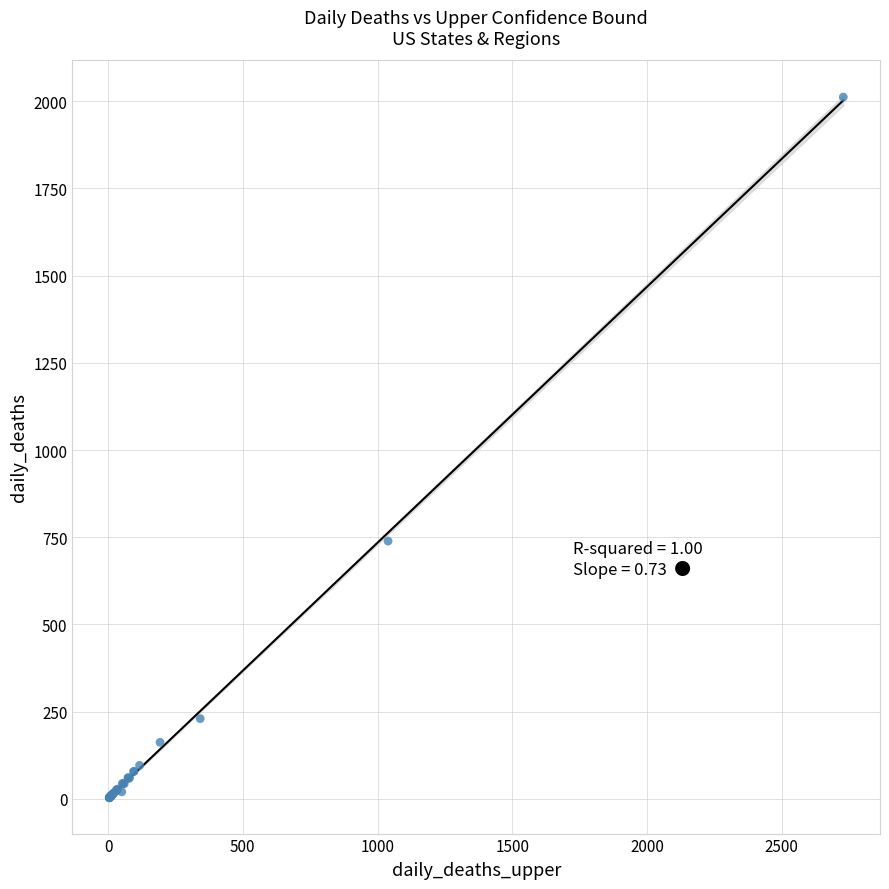

What Y value in the scatter plot is closest to 1007?

739